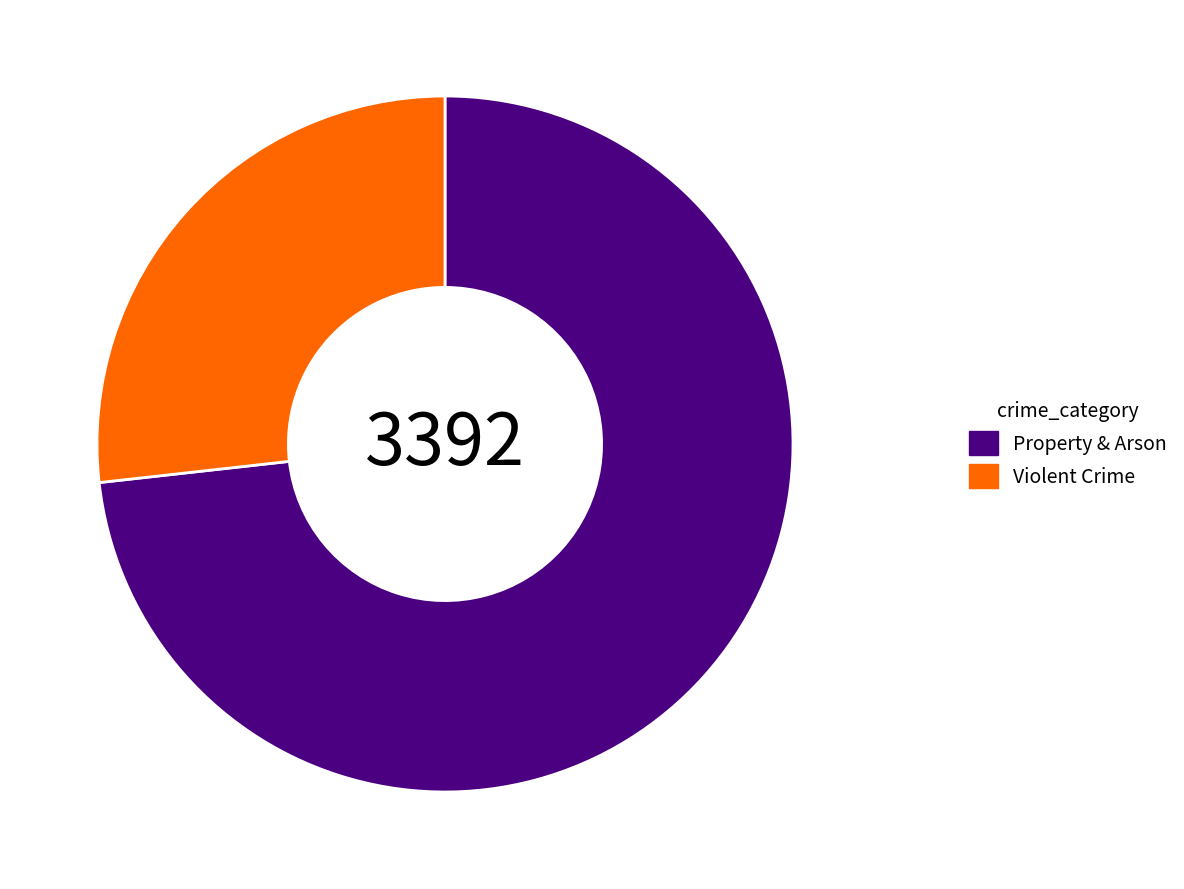

How many slices are in this pie chart?

2